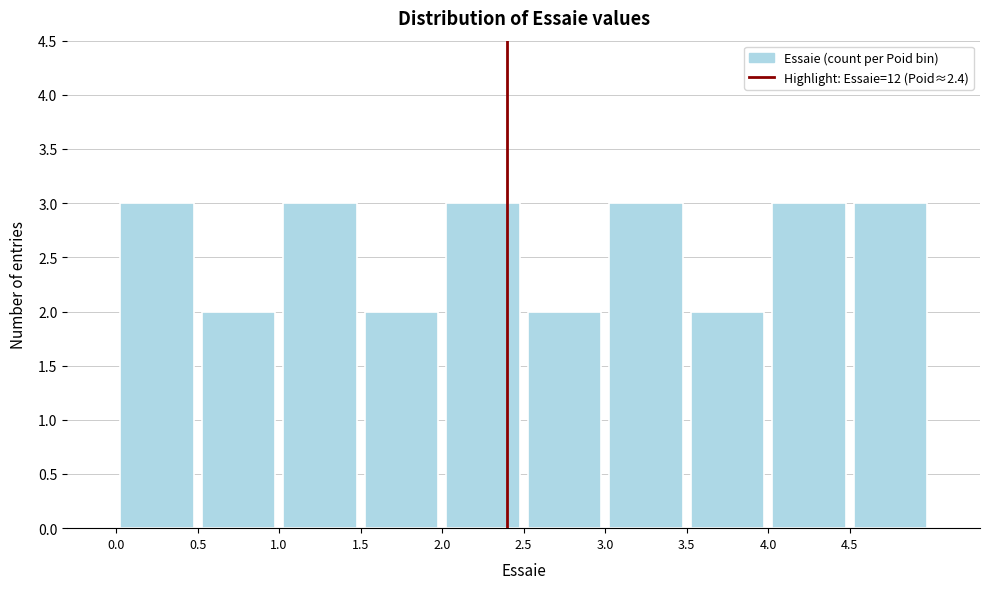

How tall is the bar that spans 4.5 to 5.0 on the x-axis? The values are not printed on the chart, so give them approximately, as read against the axis.

3